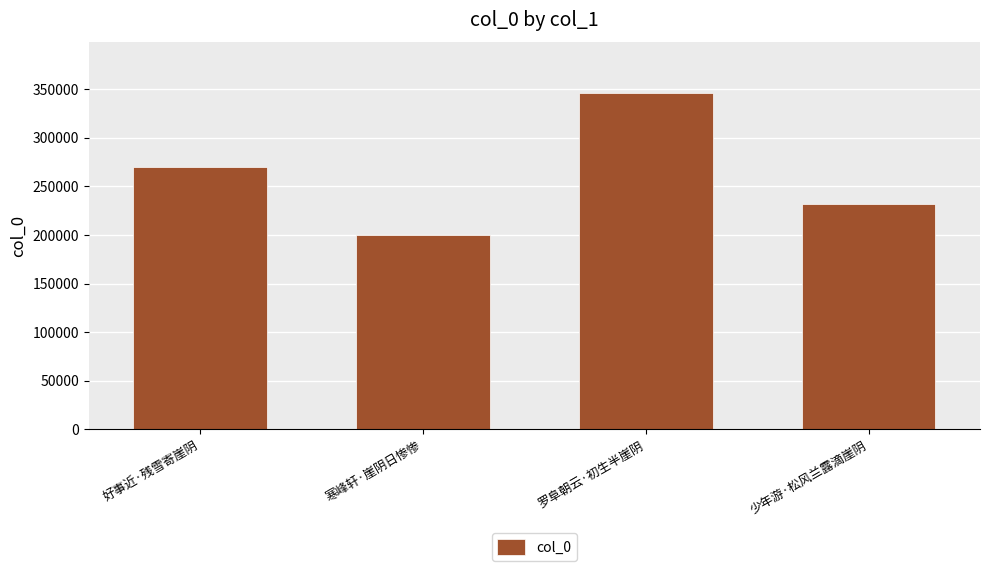

What is the maximum value shown in the chart?

346138